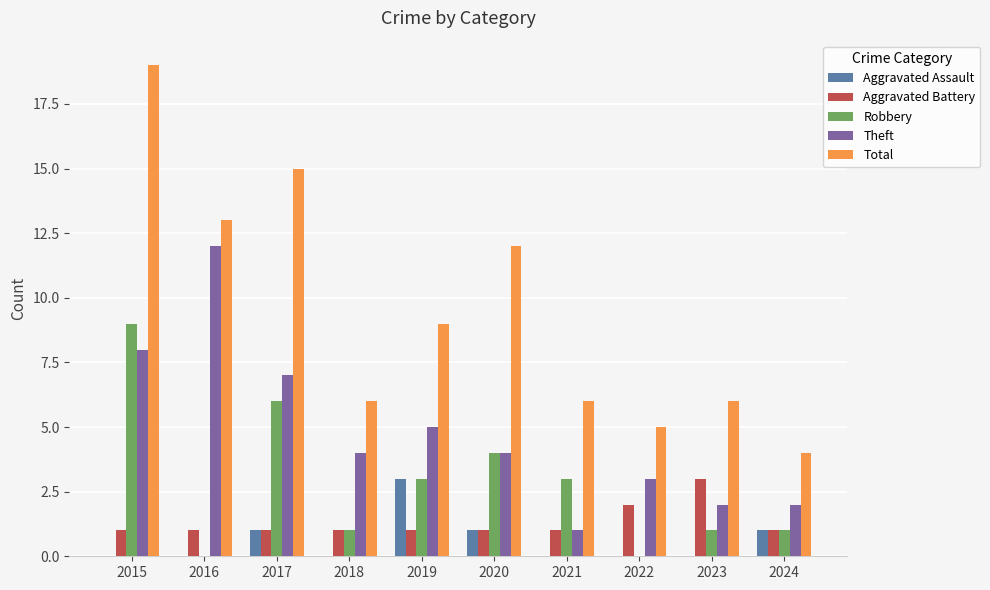

The Robbery series shows 5 at 2015. True or false?

False